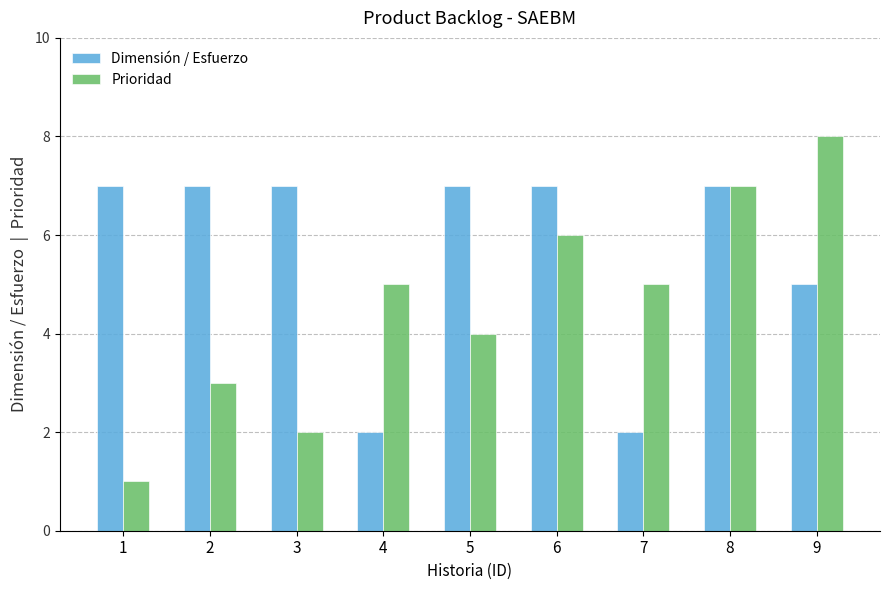

What is the highest value of the Dimensión / Esfuerzo series?

7